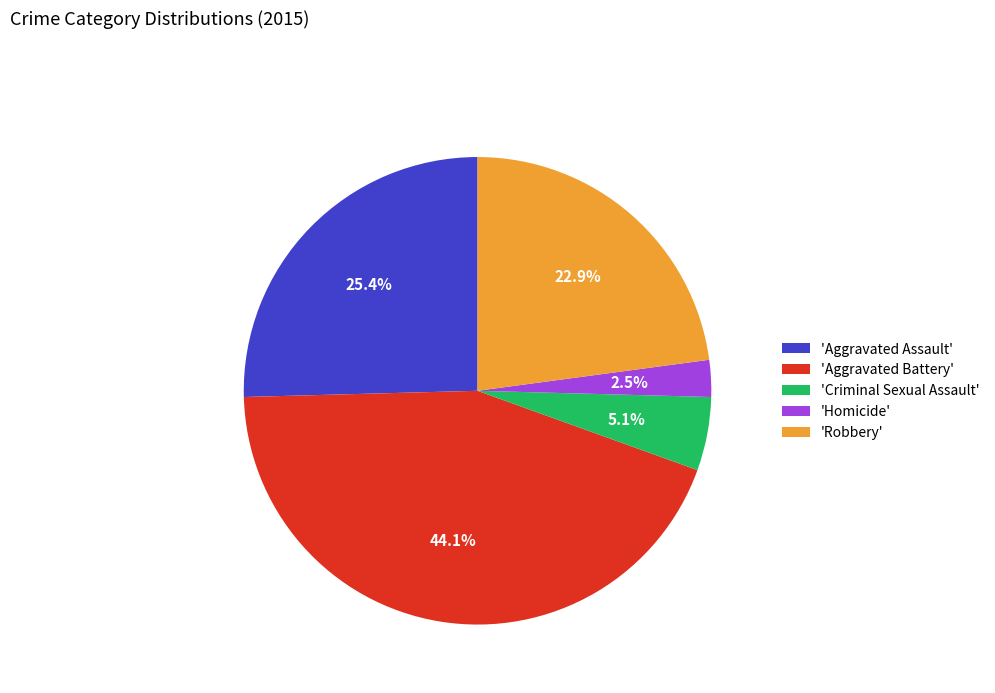

What is the largest slice in the pie chart?

'Aggravated Battery'